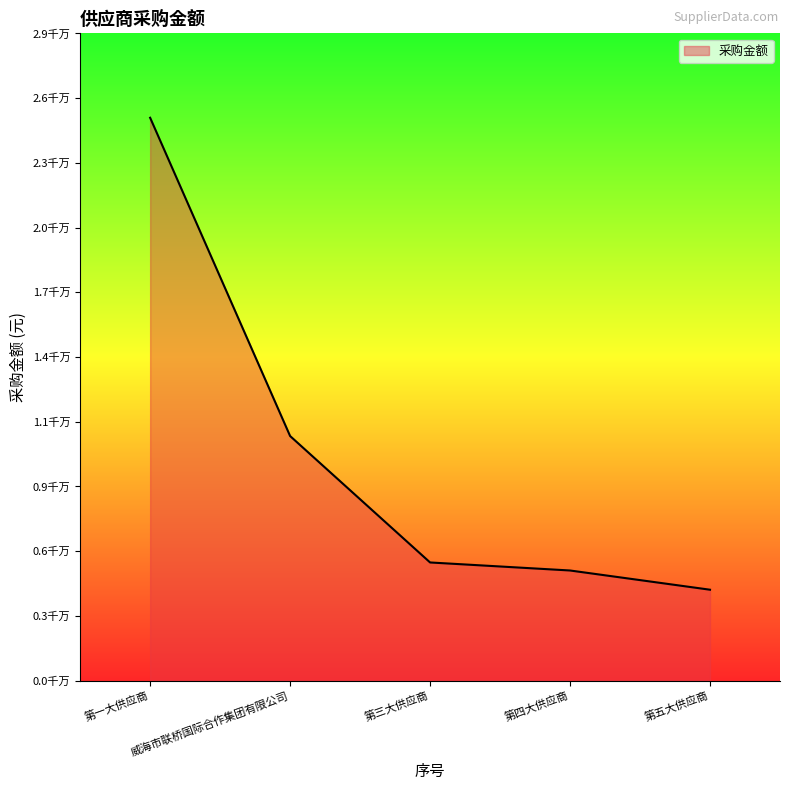

Is this an area chart (filled region under the line)?

Yes